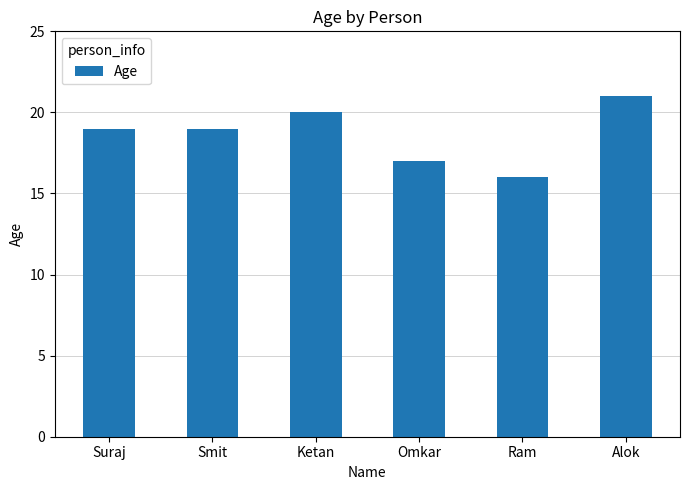

What is the change in value from Suraj to Alok?

+2